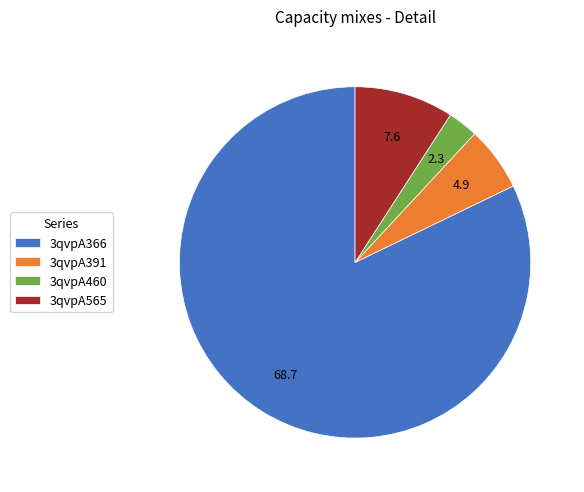

Approximately how many times larger is the value at 3qvpA391 compared to 3qvpA460?

2.1